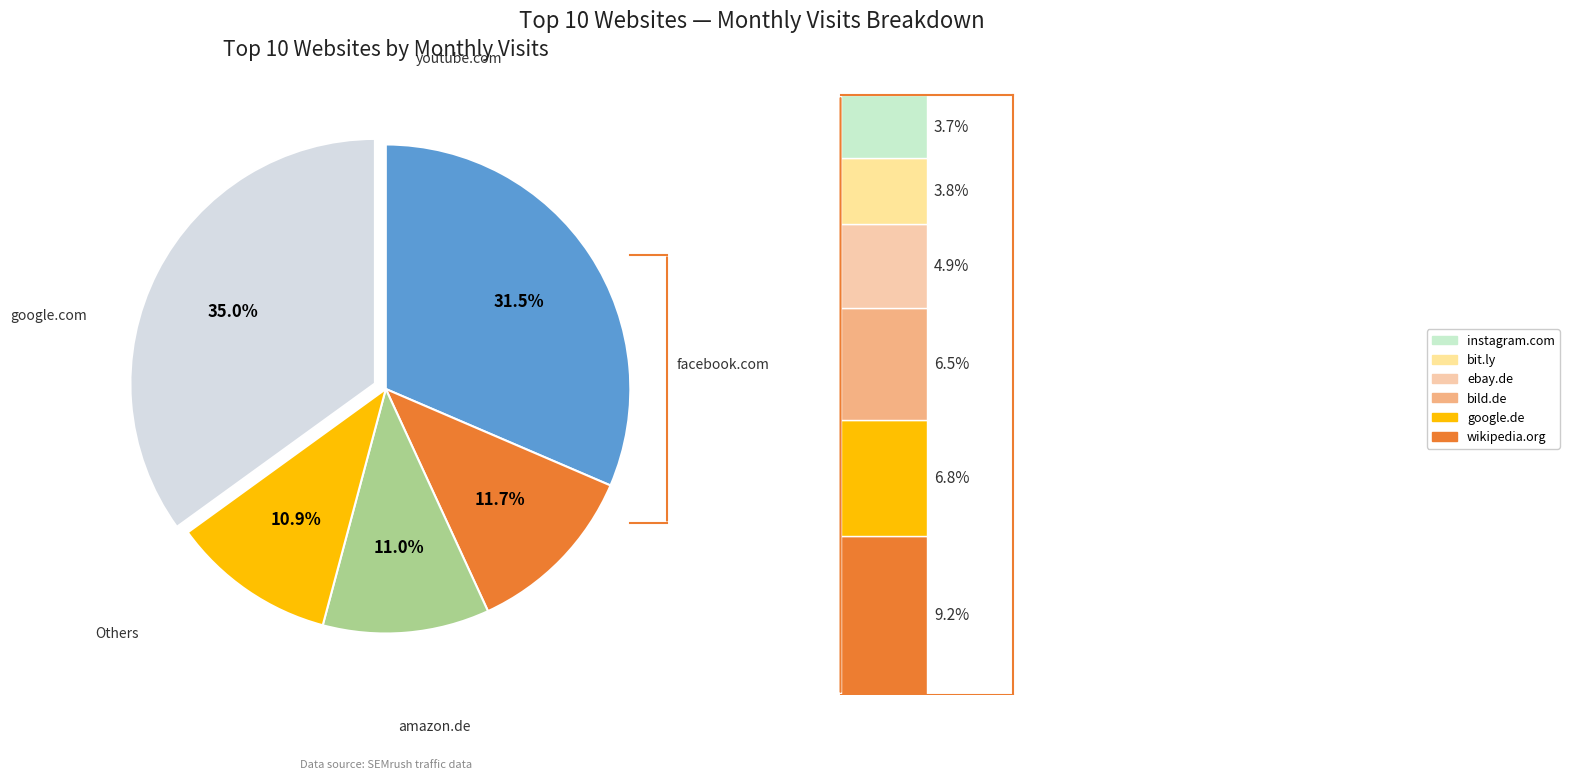

To the nearest percent, what is the difference between the wikipedia.org and instagram.com slice percentages?

6%